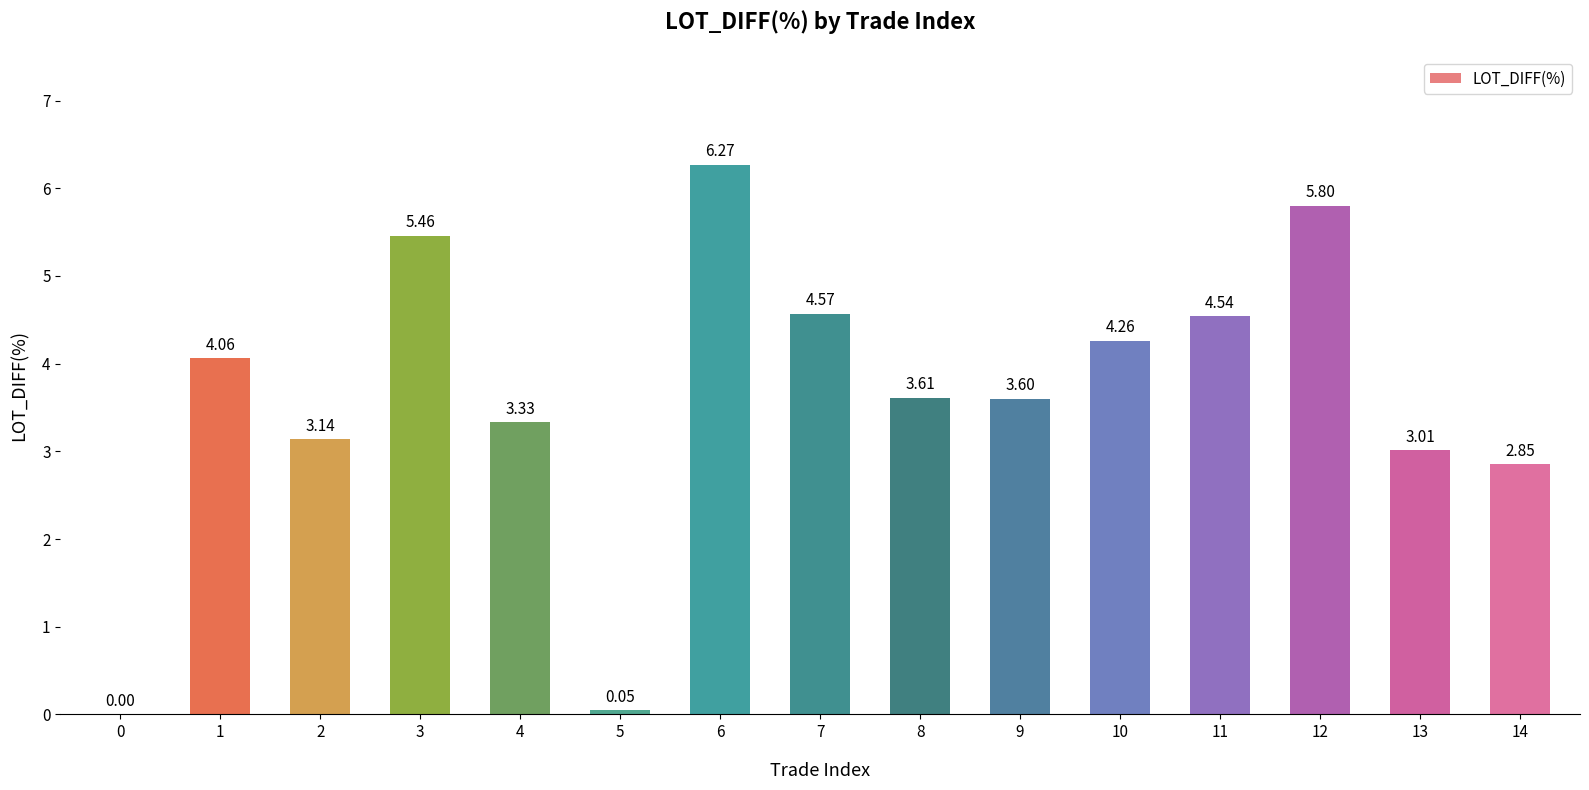

Between 12 and 10, which is larger?

12